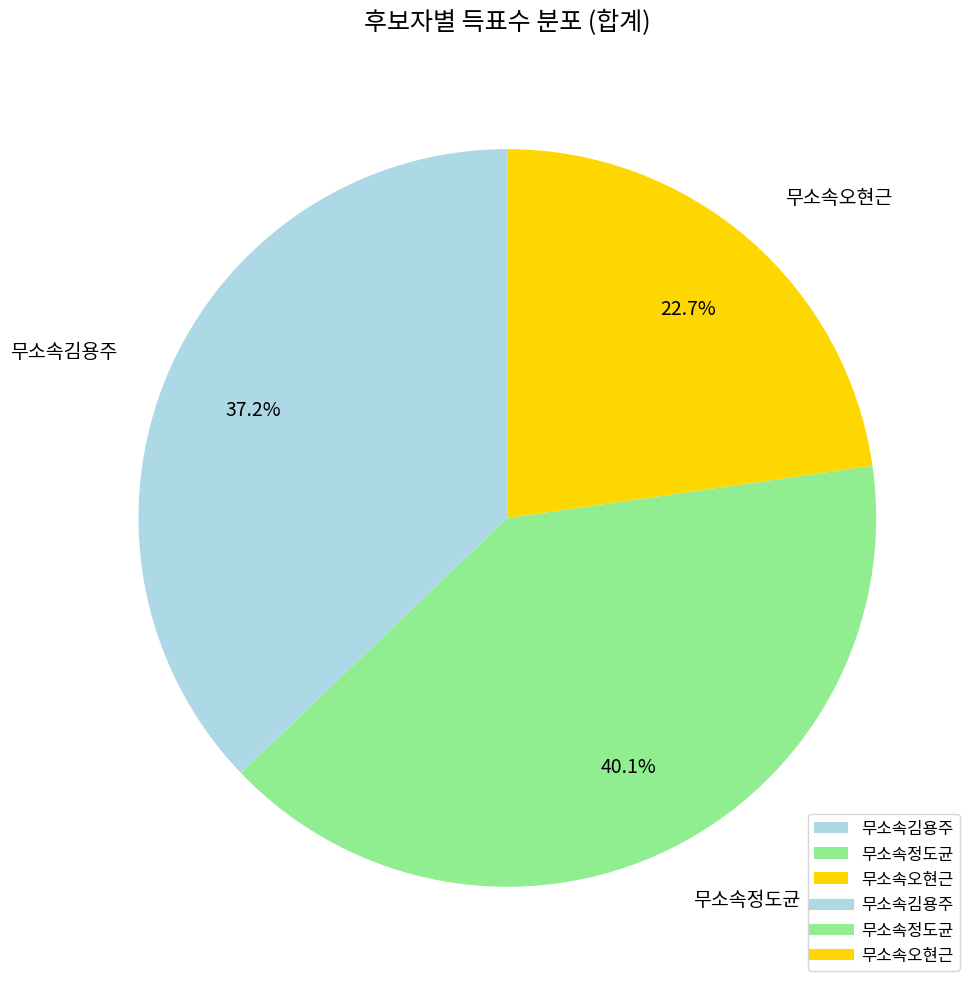

Is there a majority slice in this chart?

No